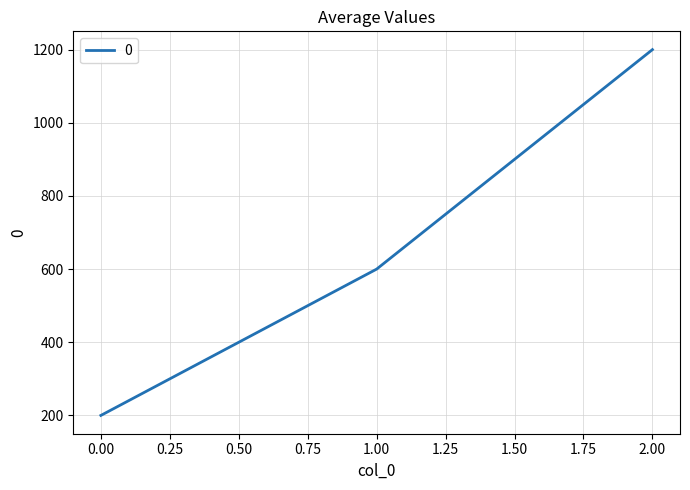

Reading right to left, extract all data points from this chart.

1200	600	200